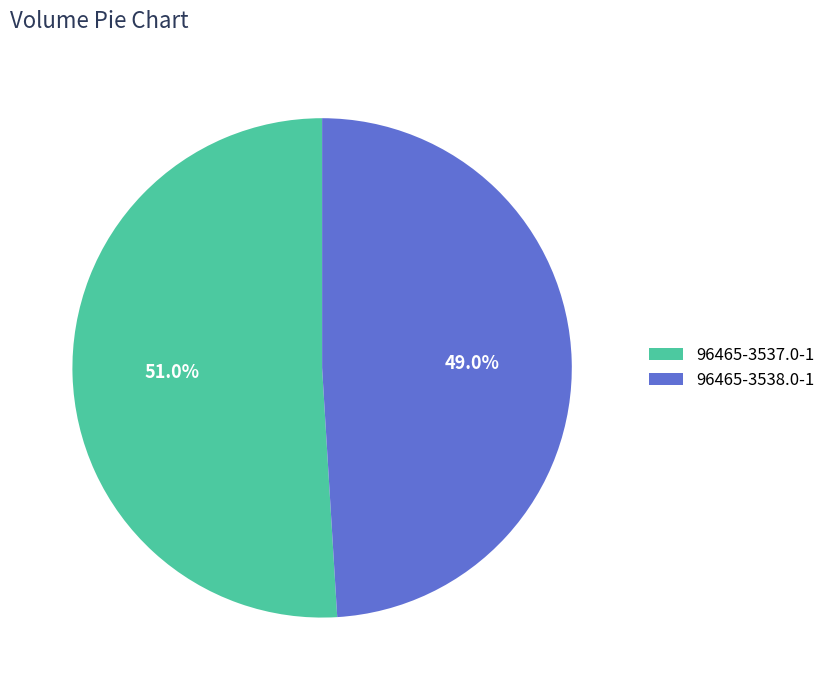

Which category has the biggest portion of the pie?

96465-3537.0-1